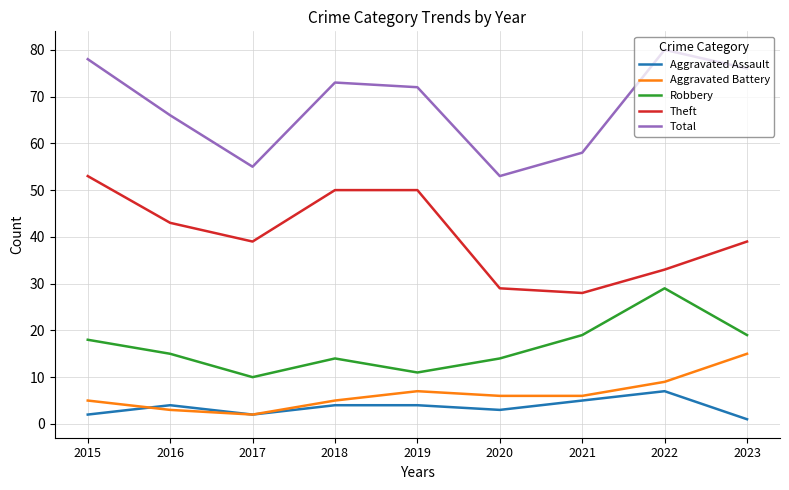

Between 2015 and 2018, which series saw the biggest shift?

Total